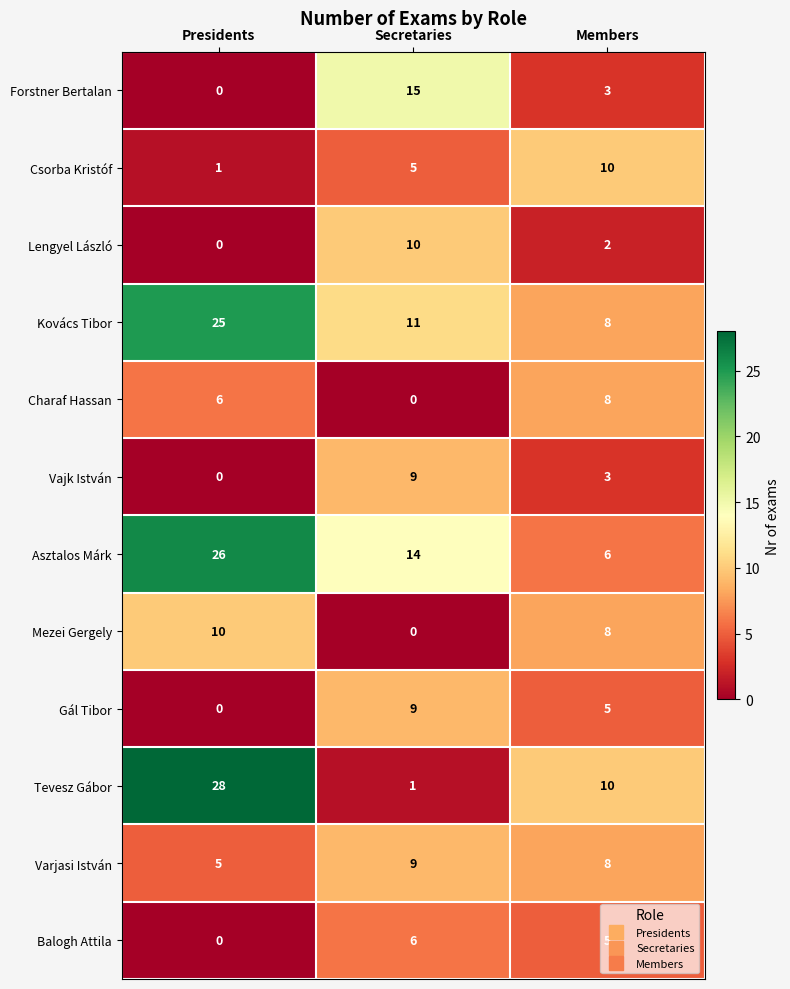

How many Varjasi István values are between 5 and 9?

3